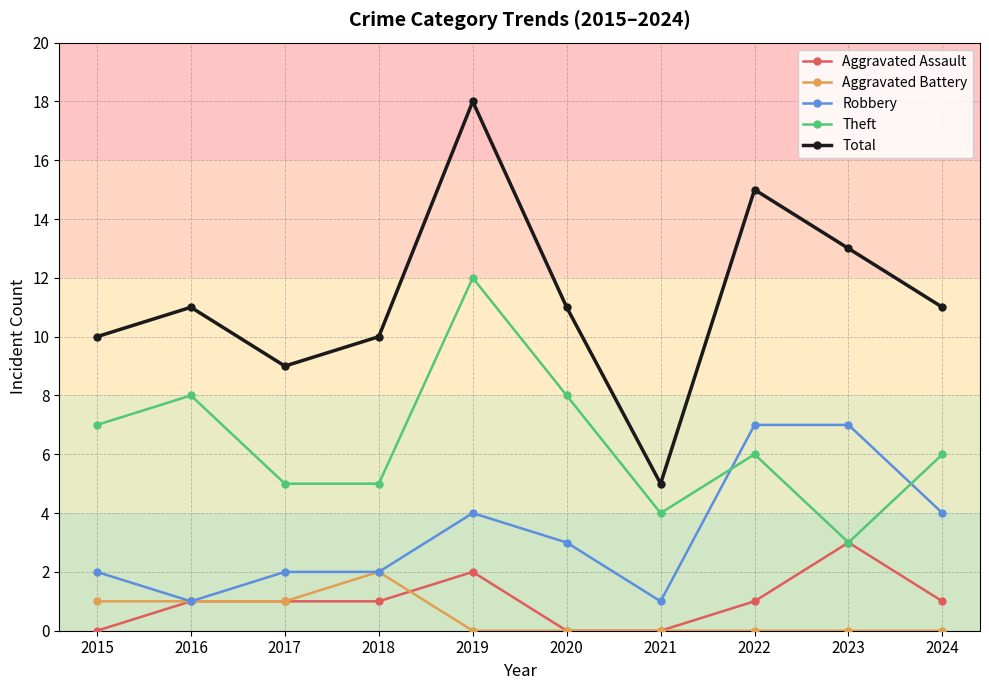

Which series changed the most between 2018 and 2023?

Robbery